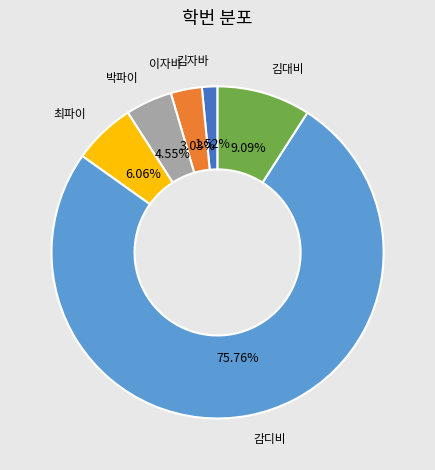

Rank the categories by value from lowest to highest.

김자바, 이자바, 박파이, 최파이, 김대비, 감디비